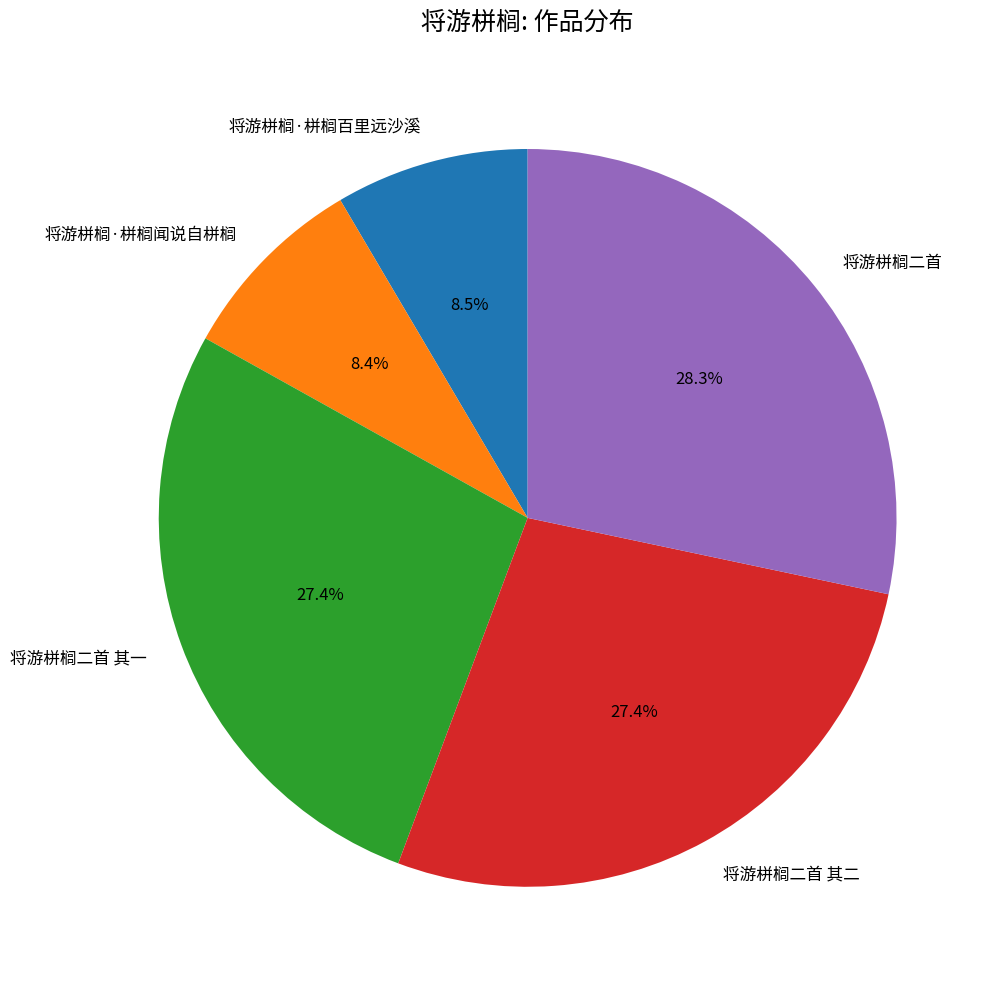

Is it true that 将游栟榈·栟榈百里远沙溪 is 14% of the pie?

False